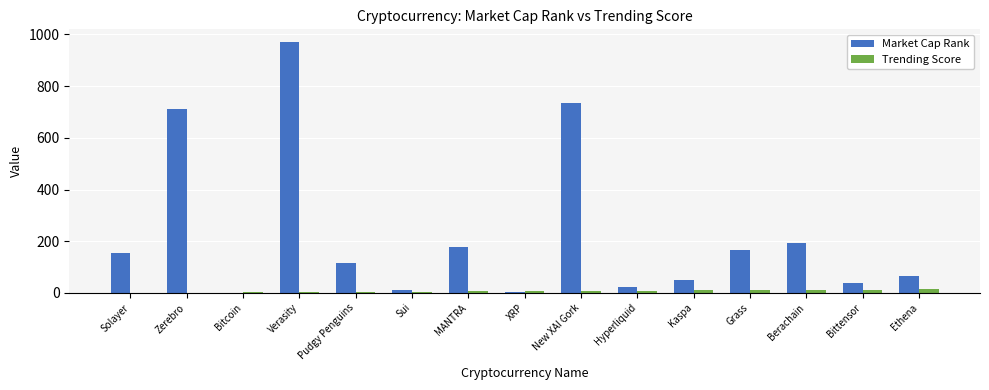

The value of Market Cap Rank at Hyperliquid is 24. True or false?

True